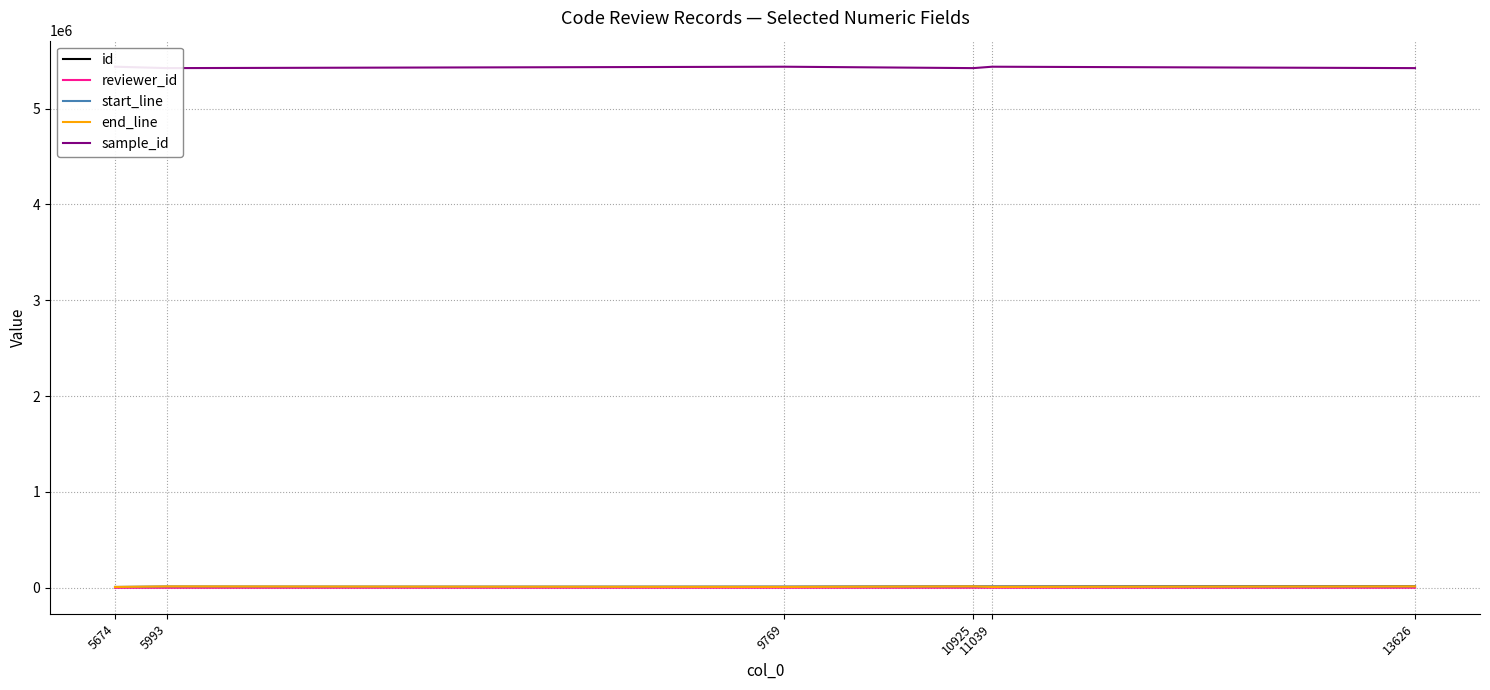

What are all the series names shown in the legend?

id, reviewer_id, start_line, end_line, sample_id